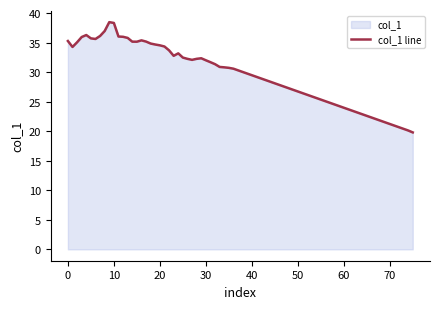

Where does the data first go above 34?

0